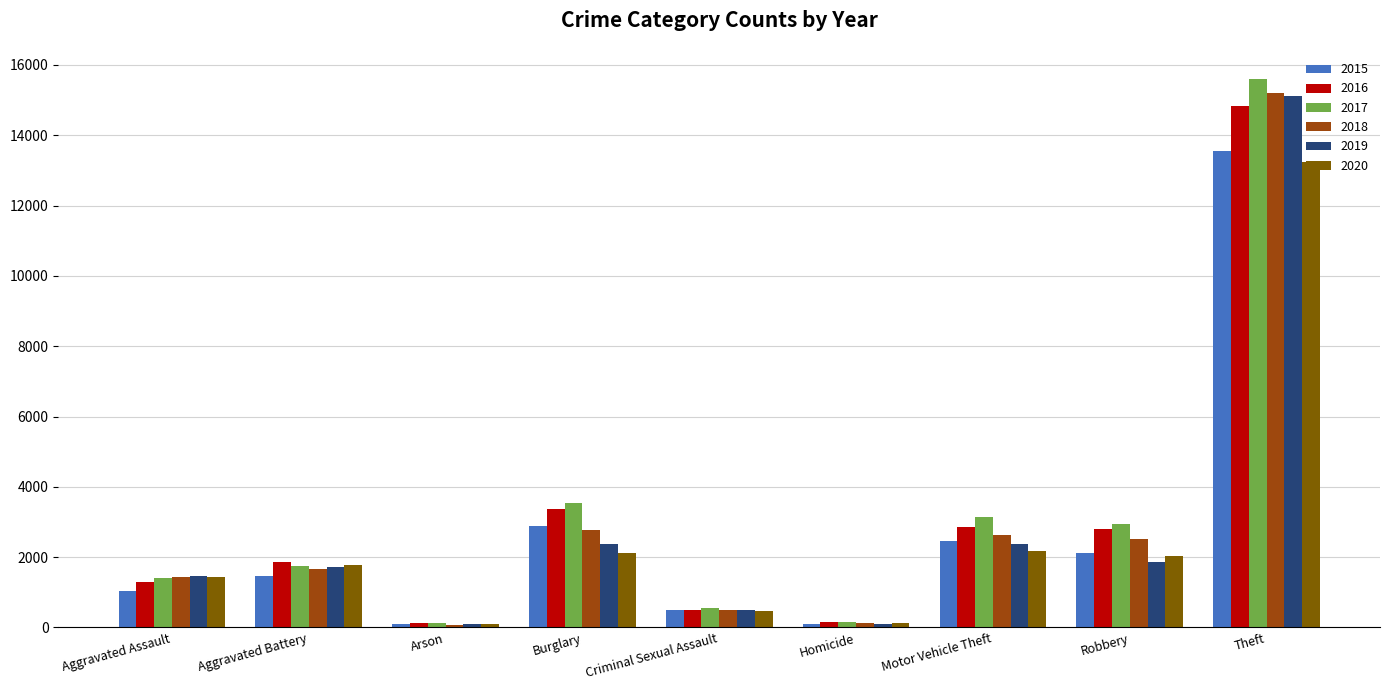

True or false: 2020 has a value of 1780 at Aggravated Battery.

True